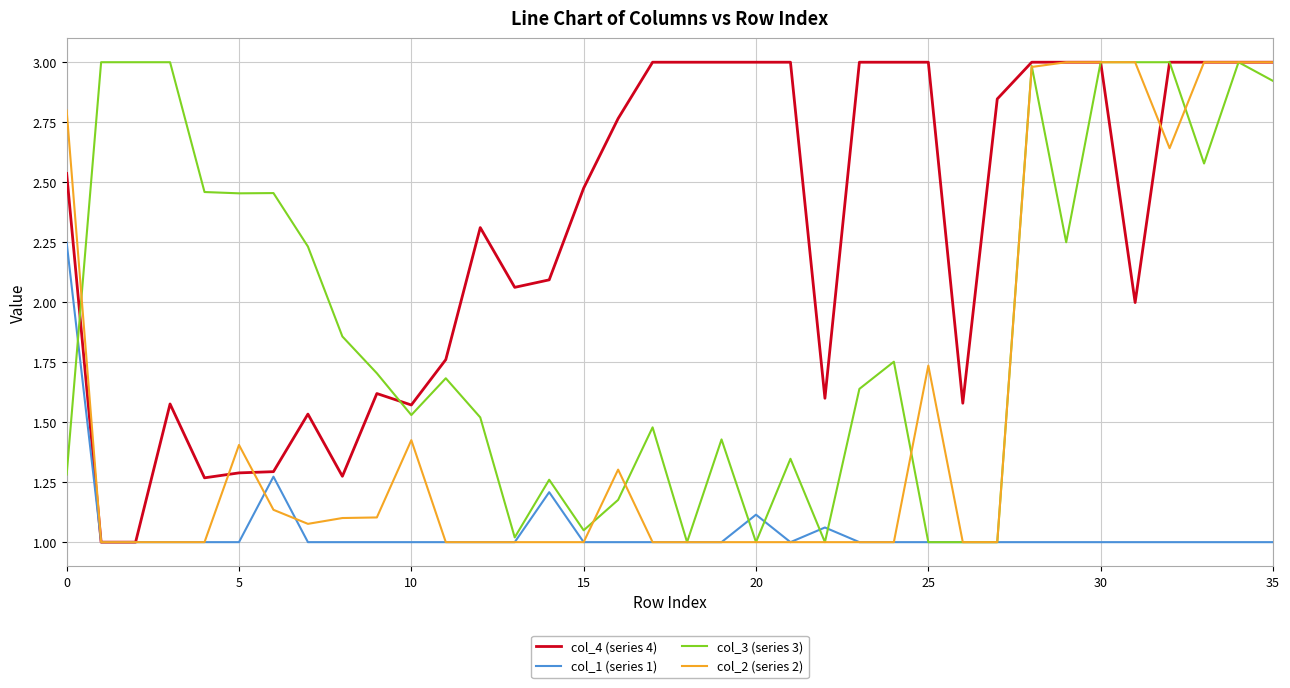

Which series has the largest total across all categories?

col_4 (series 4)